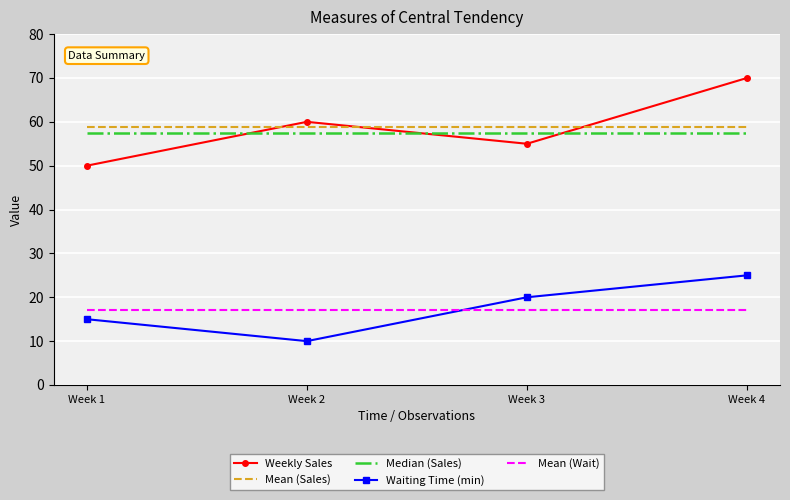

Between Week 1 and Week 4, which series saw the biggest shift?

Weekly Sales